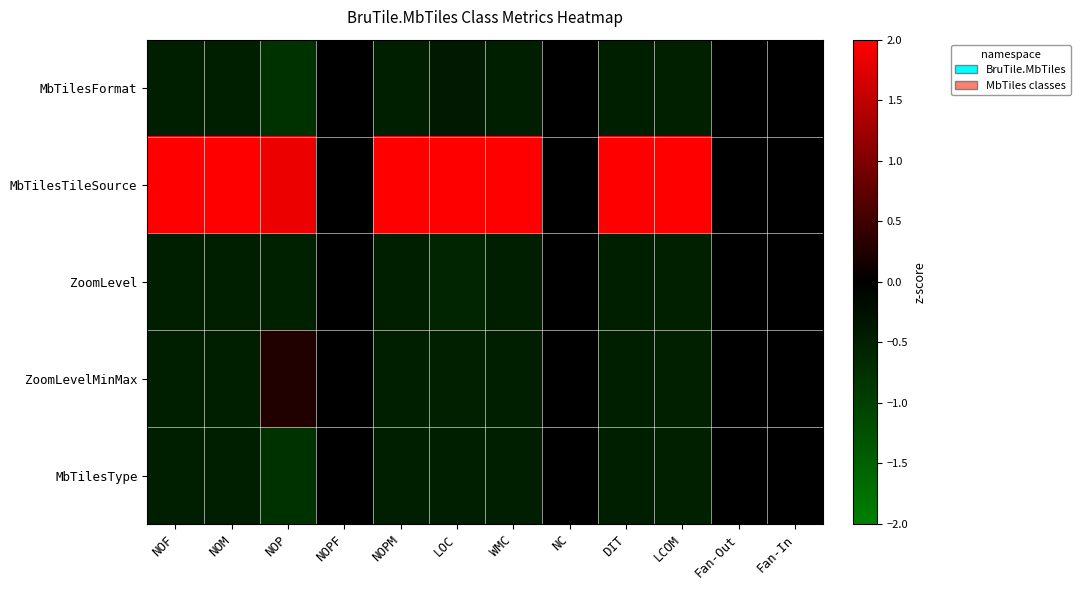

At which category does the chart reach its peak across all series?

NOM